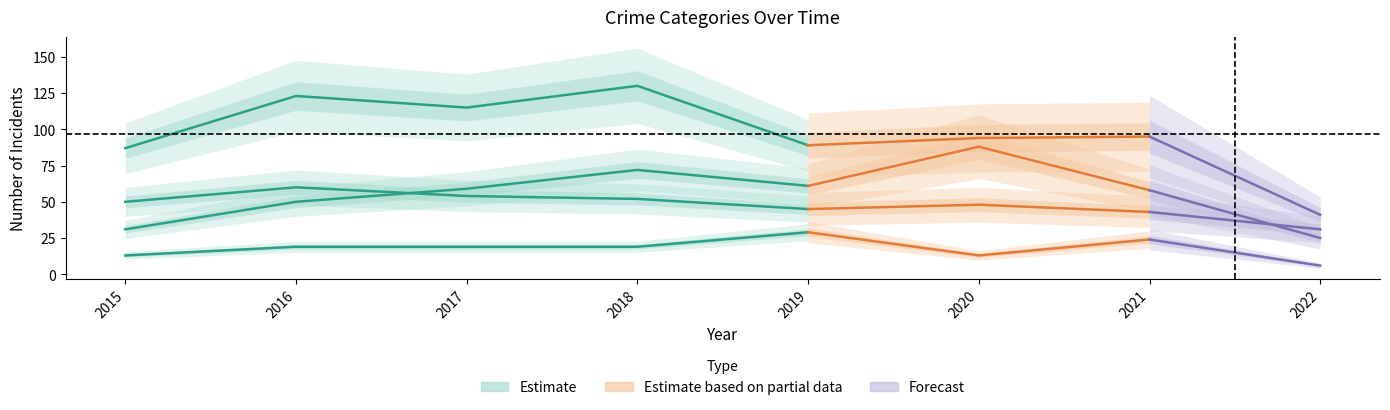

What is the value of the Robbery point at the 8th from the left?

41